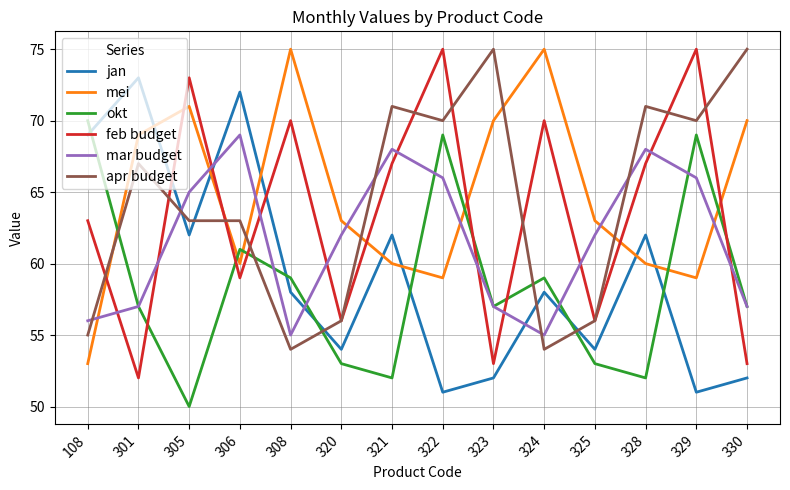

True or false: mar budget and apr budget intersect in this chart.

True